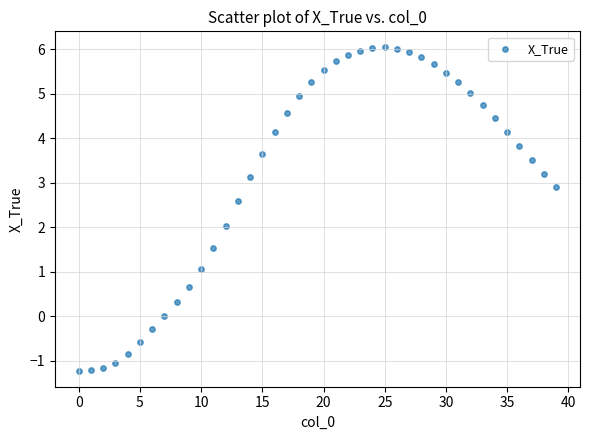

What is the range of Y values (max minus min)?

7.3